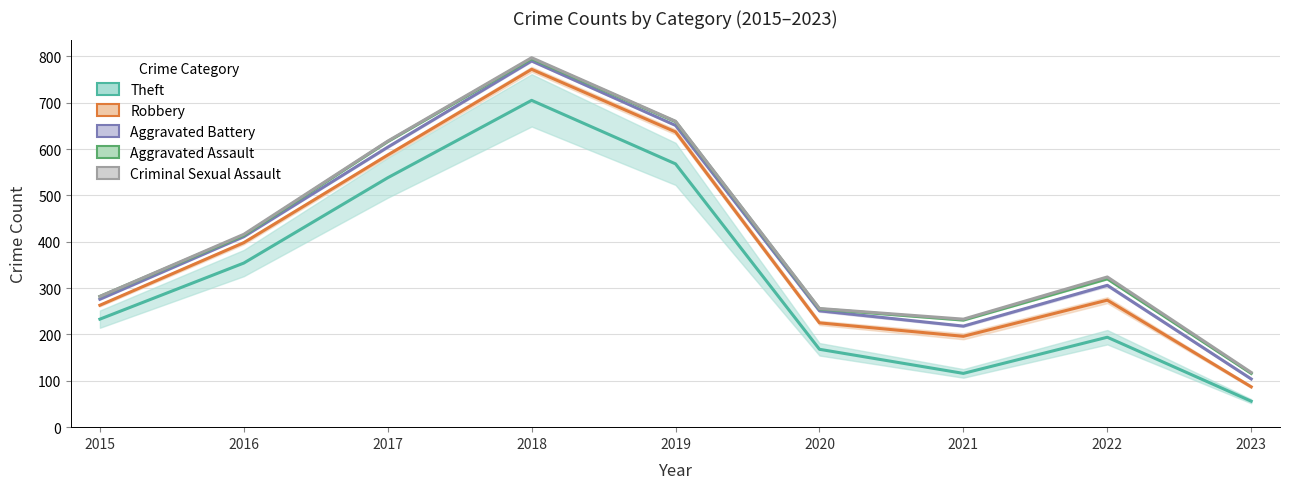

What is the approximate value of Theft at 2018, to the nearest 10?

700